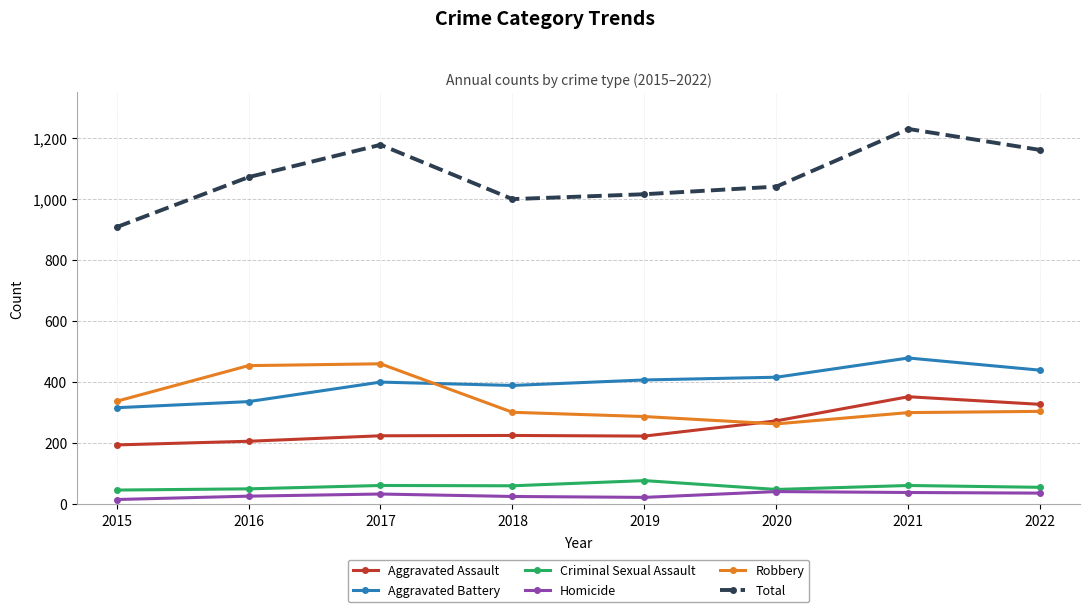

At which label does Robbery reach its minimum?

2020